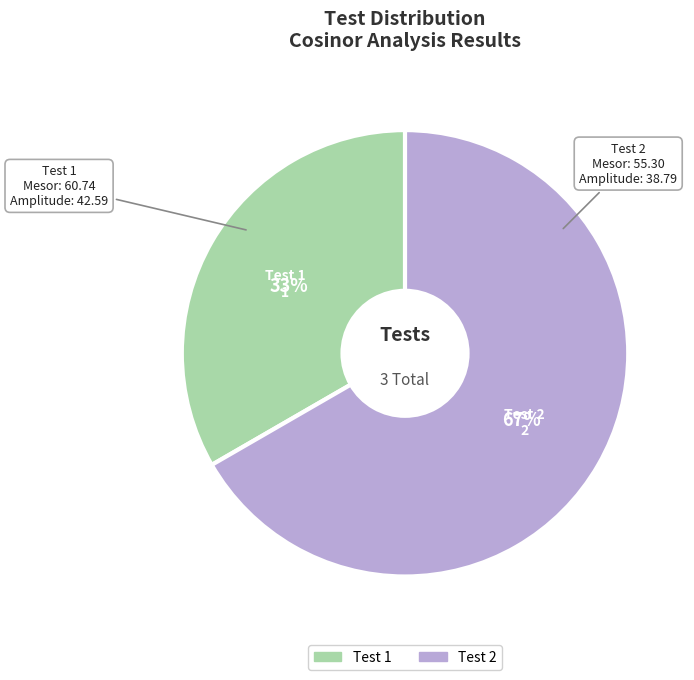

The Test 2 slice represents 52% of the pie. True or false?

False